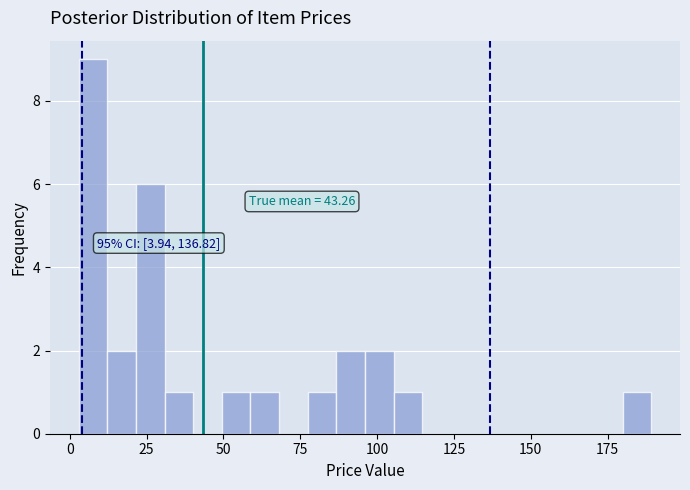

Read against the x-axis, roughly where is the centre of the tallest bar?

10